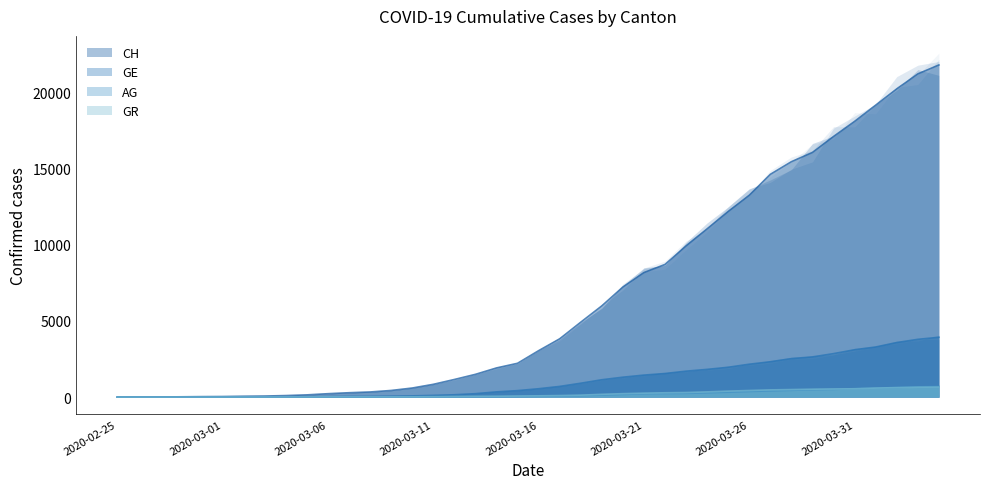

Reading left to right, list all the values displayed in this chart.

CH: 2020-02-25=0	2020-02-26=5	2020-02-27=9	2020-02-28=19	2020-02-29=31	2020-03-01=38	2020-03-02=56	2020-03-03=70	2020-03-04=100	2020-03-05=146	2020-03-06=223	2020-03-07=287	2020-03-08=336	2020-03-09=435	2020-03-10=595	2020-03-11=838	2020-03-12=1156	2020-03-13=1494	2020-03-14=1914	2020-03-15=2220	2020-03-16=3048	2020-03-17=3826	2020-03-18=4918	2020-03-19=5990	2020-03-20=7226	2020-03-21=8175	2020-03-22=8709	2020-03-23=9925	2020-03-24=11050	2020-03-25=12186	2020-03-26=13253	2020-03-27=14626	2020-03-28=15456	2020-03-29=16062	2020-03-30=17112	2020-03-31=18104	2020-04-01=19170	2020-04-02=20237	2020-04-03=21219	2020-04-04=21806
GE: 2020-02-25=0	2020-02-26=1	2020-02-27=1	2020-02-28=4	2020-02-29=8	2020-03-01=9	2020-03-02=10	2020-03-03=13	2020-03-04=15	2020-03-05=20	2020-03-06=29	2020-03-07=42	2020-03-08=44	2020-03-09=59	2020-03-10=79	2020-03-11=112	2020-03-12=153	2020-03-13=224	2020-03-14=343	2020-03-15=425	2020-03-16=549	2020-03-17=701	2020-03-18=911	2020-03-19=1139	2020-03-20=1307	2020-03-21=1445	2020-03-22=1549	2020-03-23=1703	2020-03-24=1820	2020-03-25=1959	2020-03-26=2160	2020-03-27=2321	2020-03-28=2527	2020-03-29=2638	2020-03-30=2855	2020-03-31=3109	2020-04-01=3289	2020-04-02=3582	2020-04-03=3793	2020-04-04=3928
AG: 2020-02-25=0	2020-02-26=1	2020-02-27=1	2020-02-28=1	2020-02-29=3	2020-03-01=4	2020-03-02=7	2020-03-03=7	2020-03-04=10	2020-03-05=11	2020-03-06=12	2020-03-07=14	2020-03-08=14	2020-03-09=15	2020-03-10=18	2020-03-11=20	2020-03-12=27	2020-03-13=30	2020-03-14=33	2020-03-15=43	2020-03-16=56	2020-03-17=69	2020-03-18=96	2020-03-19=134	2020-03-20=175	2020-03-21=223	2020-03-22=235	2020-03-23=245	2020-03-24=283	2020-03-25=318	2020-03-26=367	2020-03-27=407	2020-03-28=444	2020-03-29=485	2020-03-30=506	2020-03-31=554	2020-04-01=596	2020-04-02=631	2020-04-03=673	2020-04-04=702
GR: 2020-02-25=0	2020-02-26=2	2020-02-27=2	2020-02-28=6	2020-02-29=6	2020-03-01=6	2020-03-02=9	2020-03-03=9	2020-03-04=12	2020-03-05=14	2020-03-06=16	2020-03-07=17	2020-03-08=18	2020-03-09=18	2020-03-10=22	2020-03-11=31	2020-03-12=43	2020-03-13=53	2020-03-14=56	2020-03-15=71	2020-03-16=84	2020-03-17=101	2020-03-18=128	2020-03-19=182	2020-03-20=226	2020-03-21=258	2020-03-22=284	2020-03-23=300	2020-03-24=343	2020-03-25=393	2020-03-26=433	2020-03-27=474	2020-03-28=495	2020-03-29=519	2020-03-30=535	2020-03-31=547	2020-04-01=592	2020-04-02=622	2020-04-03=649	2020-04-04=657